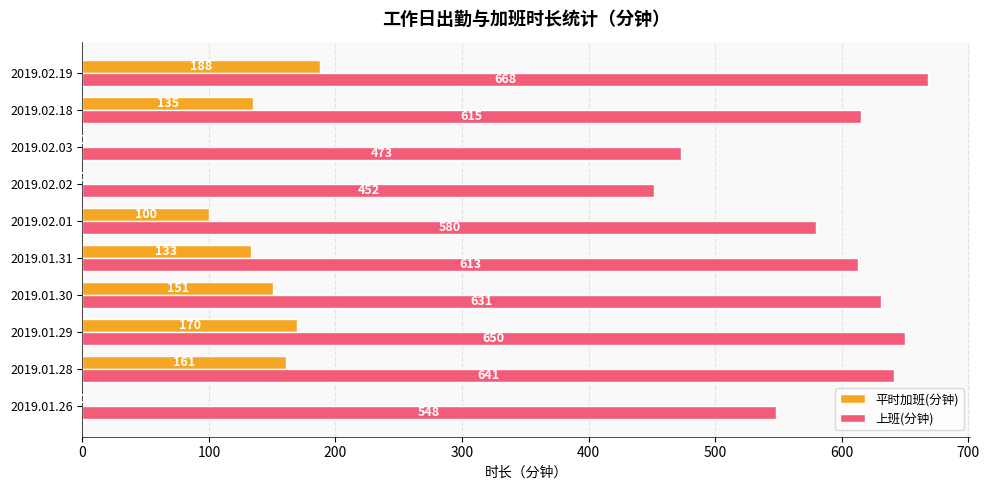

Is it true that 平时加班(分钟) equals -94 at 2019.02.03?

False